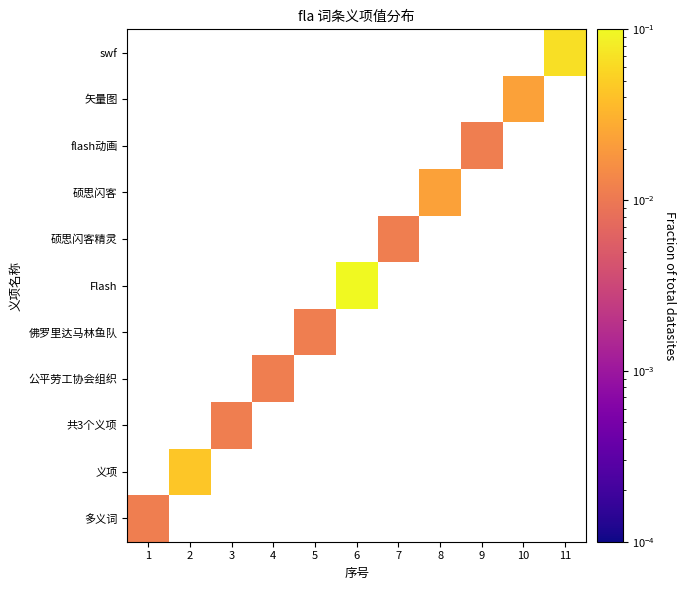

How many positive values does the flash动画 series have?

1